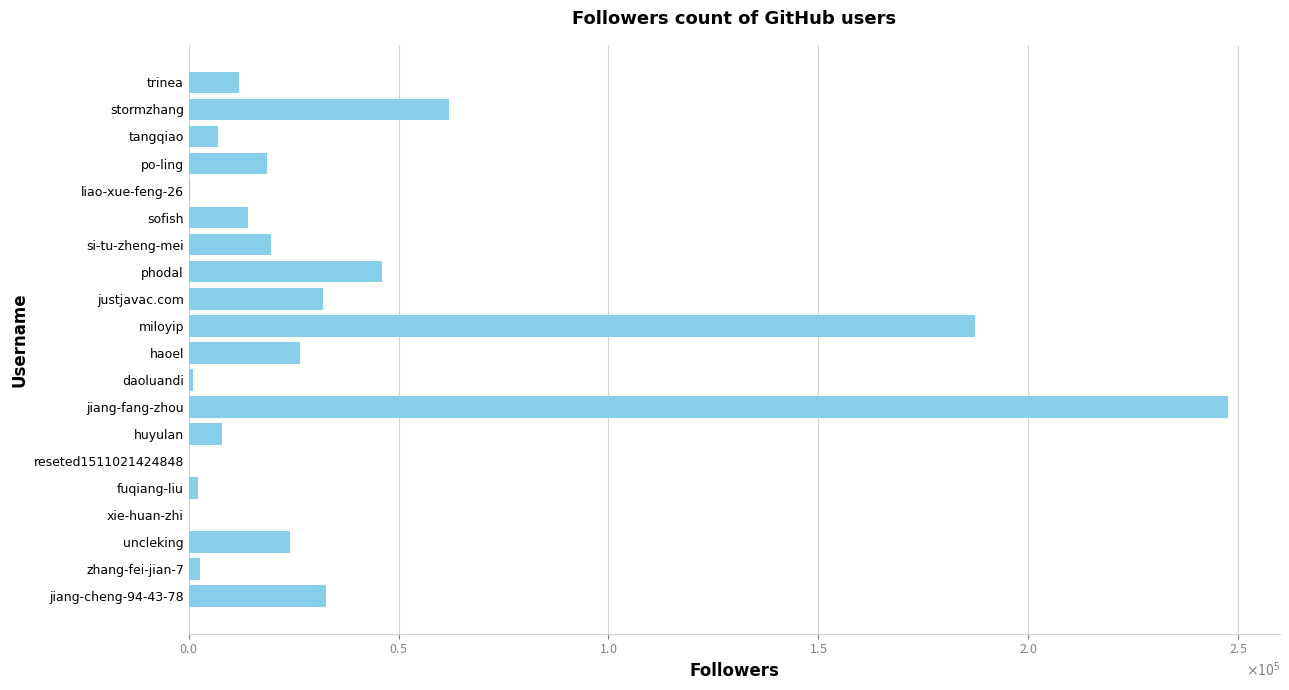

Where is the data nearest to the value 123849?

stormzhang